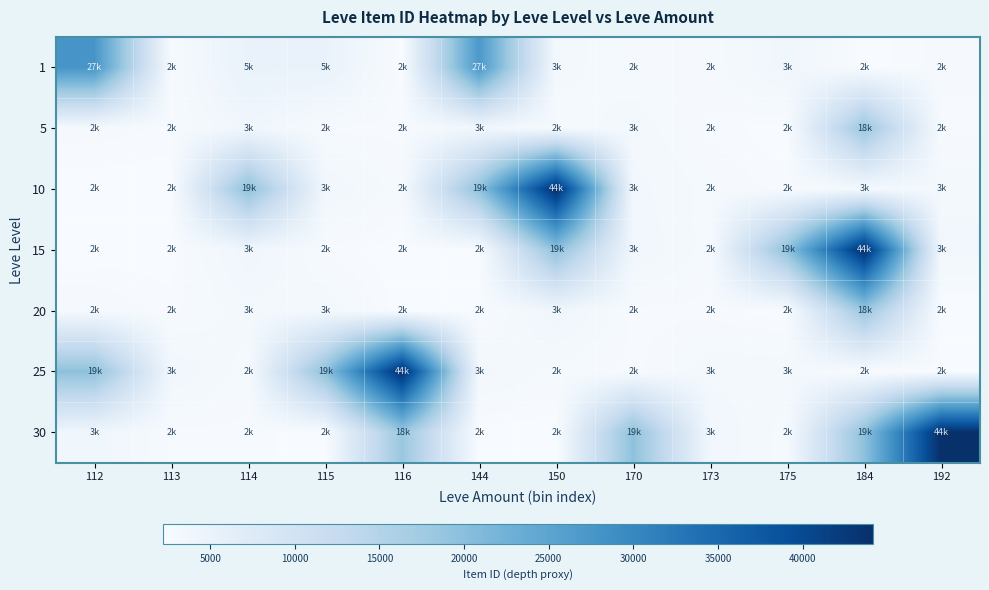

Reading left to right, transcribe all the data shown in this chart.

1: 112=27713	113=2494	114=5071	115=5091	116=2226	144=27125	150=3011	170=2680	173=2662	175=3767	184=2230	192=2656
5: 112=2673	113=2496	114=3775	115=2495	116=2470	144=3550	150=2680	170=3045	173=2497	175=2236	184=18363	192=2471
10: 112=2241	113=2239	114=19534	115=3557	116=2712	144=19533	150=44147	170=3352	173=2753	175=2473	184=3068	192=3096
15: 112=2260	113=2257	114=3833	115=2501	116=2241	144=2239	150=19534	170=3557	173=2712	175=19533	184=44147	192=3352
20: 112=2753	113=2473	114=3068	115=3096	116=2260	144=2257	150=3833	170=2501	173=2471	175=2236	184=18363	192=2241
25: 112=19534	113=3557	114=2712	115=19533	116=44147	144=3352	150=2753	170=2473	173=3068	175=3096	184=2260	192=2257
30: 112=3833	113=2501	114=2471	115=2236	116=18363	144=2241	150=2239	170=19534	173=3557	175=2712	184=19533	192=44147